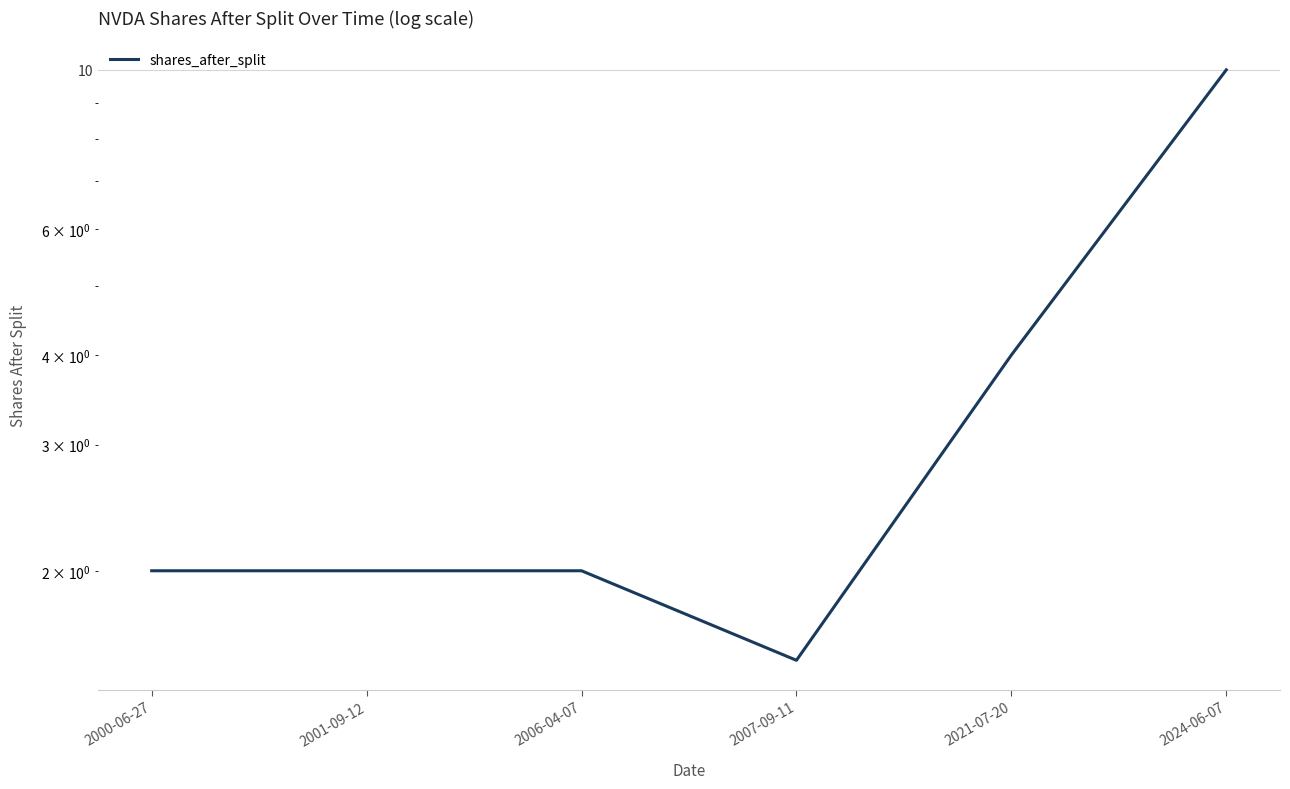

Rank the categories by value from lowest to highest.

2007-09-11, 2000-06-27, 2001-09-12, 2006-04-07, 2021-07-20, 2024-06-07